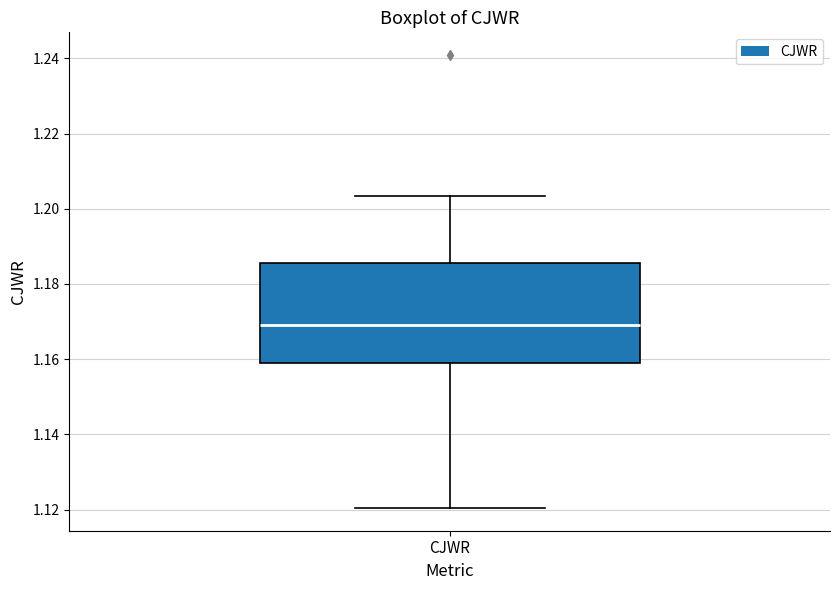

Transcribe this box plot: give where the median line is, the range the box spans, and where the two whiskers end, as read against the y-axis. The values are not printed on the chart, so give them approximately, as read against the axis.

median 1.170, box 1.160 to 1.186, whiskers 1.120 to 1.204